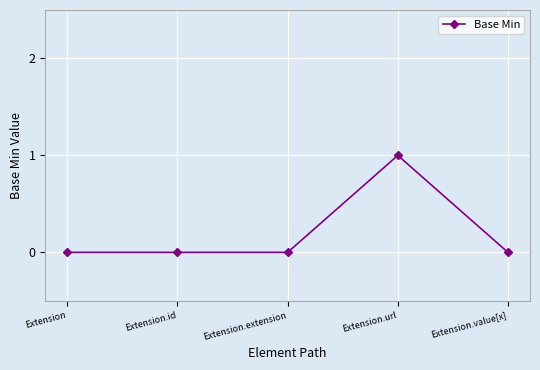

What is the difference between the maximum and second lowest values?

1